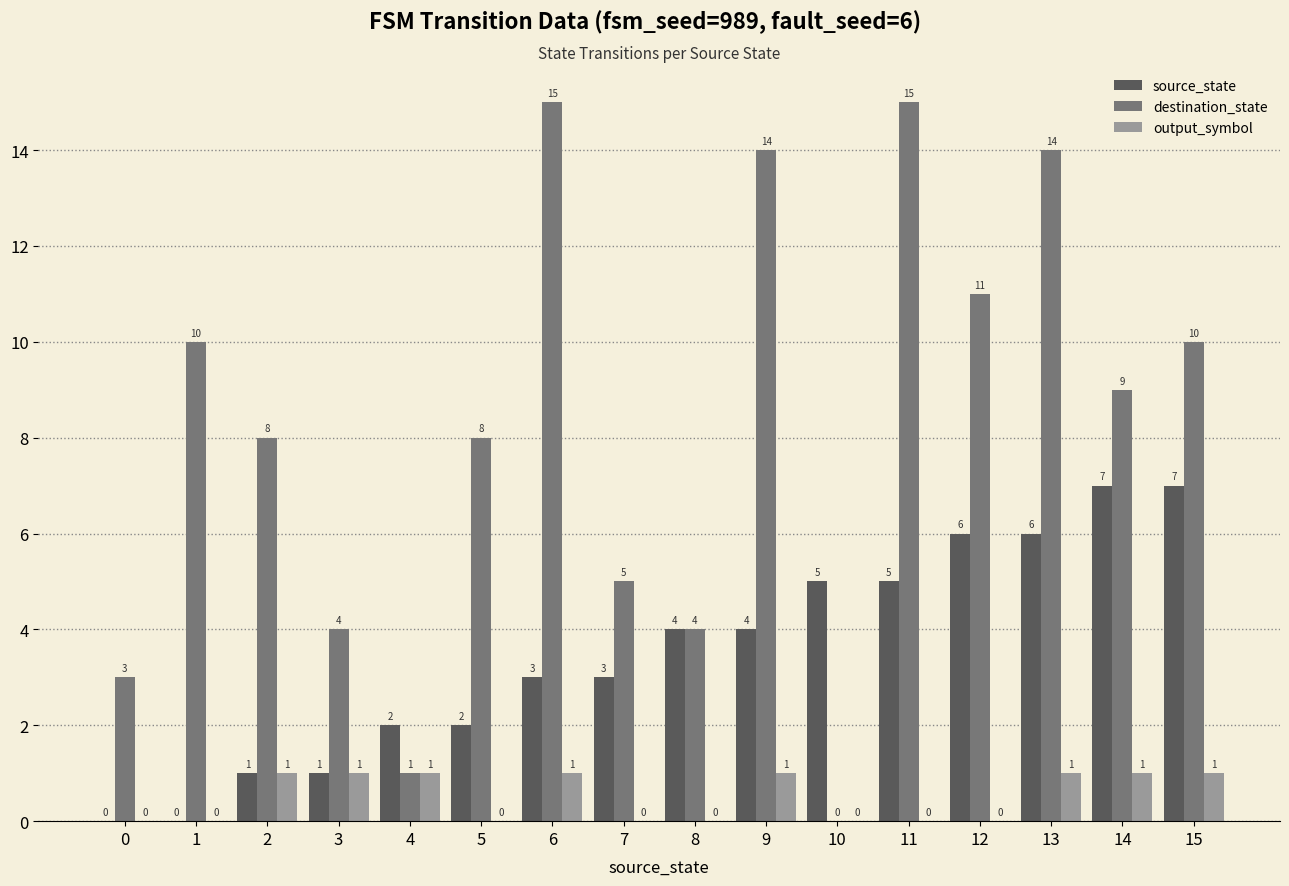

What is the sum of all destination_state values?

131